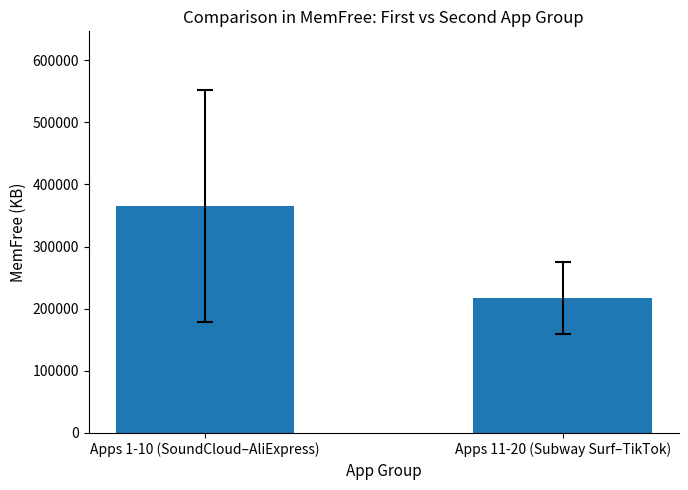

What is the sum of all values?

583277.2